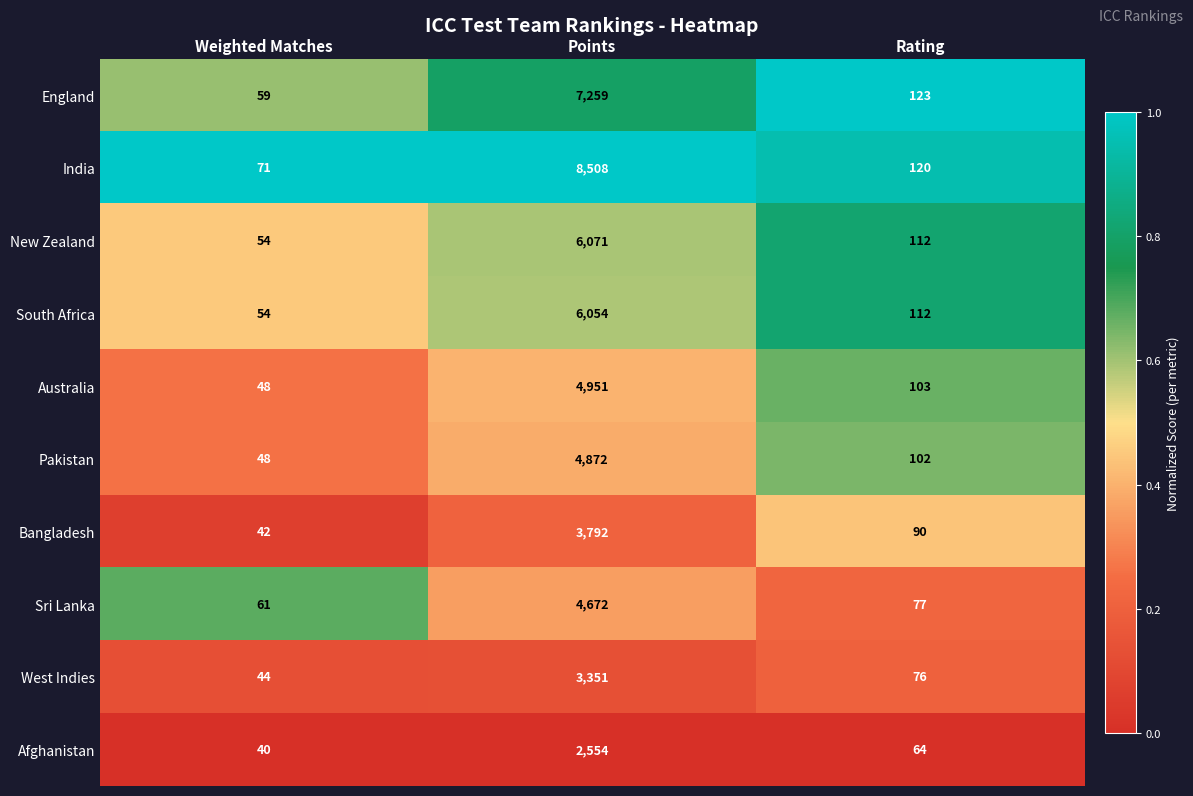

Rank the categories by Pakistan value from lowest to highest.

Weighted Matches, Rating, Points